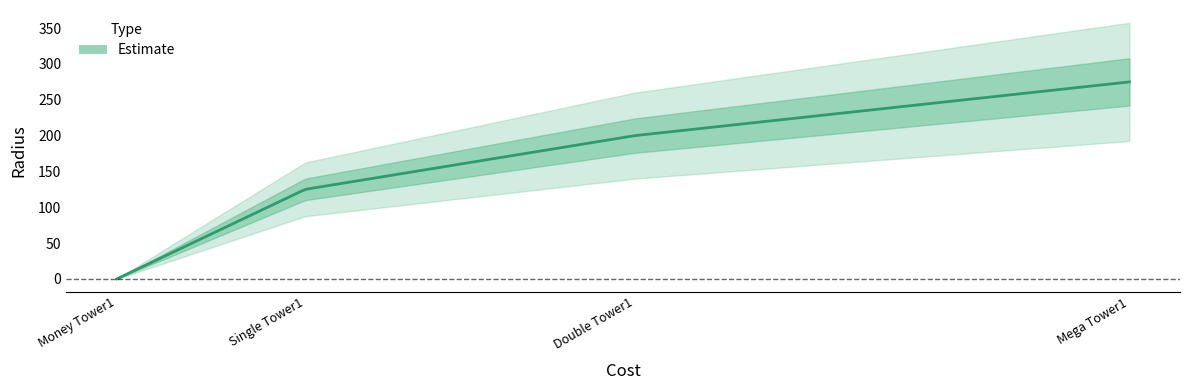

True or false: the data shows 31 at Single Tower1.

False